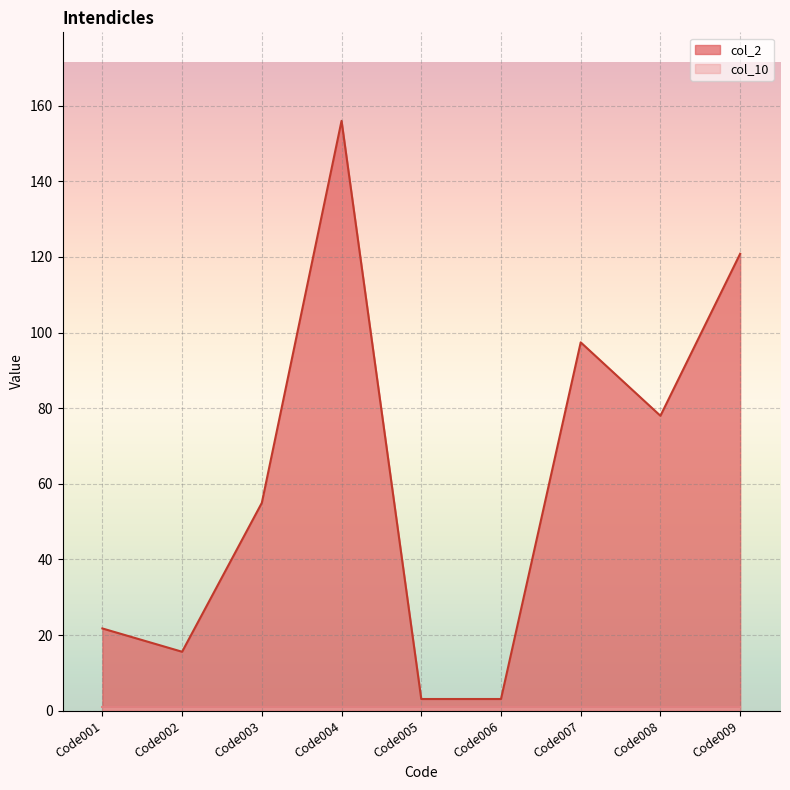

What is the approximate value at Code008?

78.0